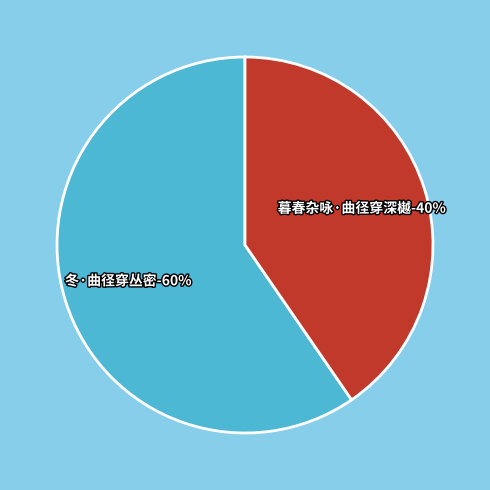

To the nearest percent, what is the combined percentage of 冬·曲径穿丛密 and 暮春杂咏·曲径穿深樾?

100%